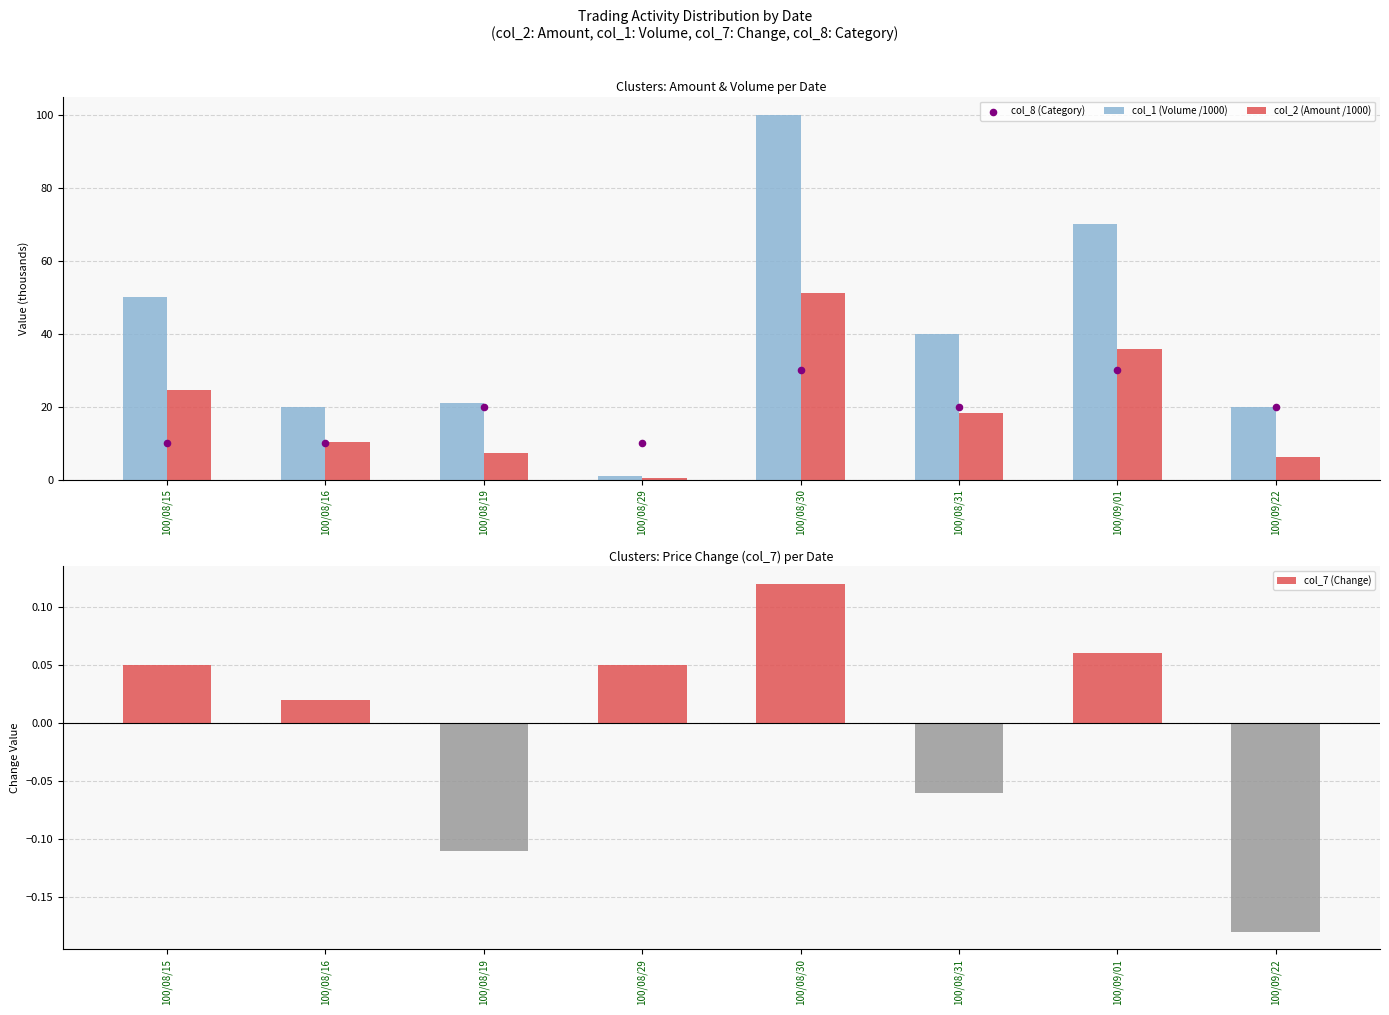

What are all the series names shown in the legend?

col_1 (Volume /1000), col_2 (Amount /1000), col_8 (Category), col_7 (Change)